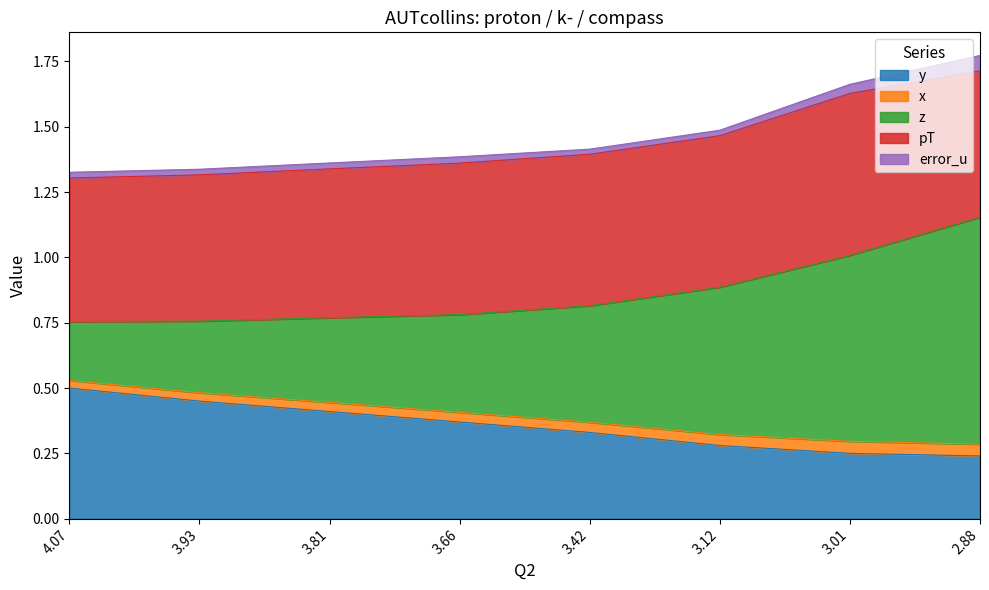

List the labels in order of x value, largest first.

4.07, 3.93, 3.81, 3.66, 3.42, 3.12, 3.01, 2.88